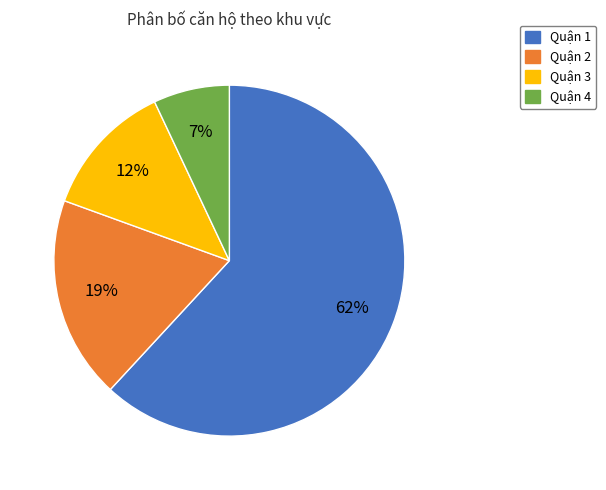

What is the ratio of the value at Quận 4 to the value at Quận 2?

0.4